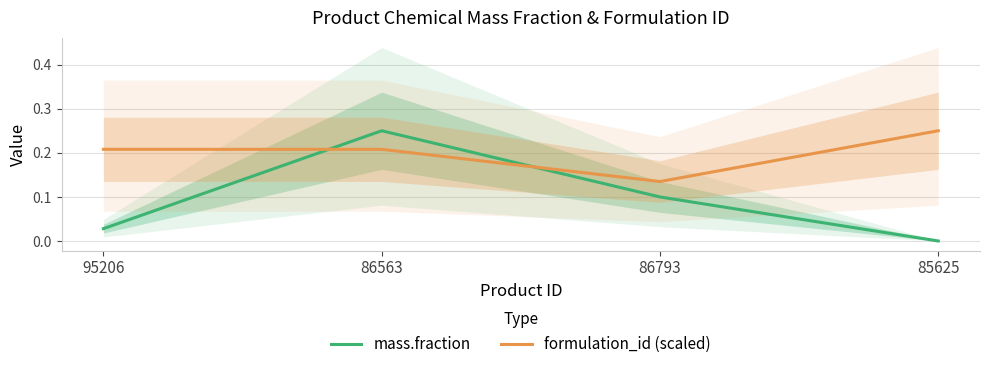

What is the label of the 4th point from the left?

85625